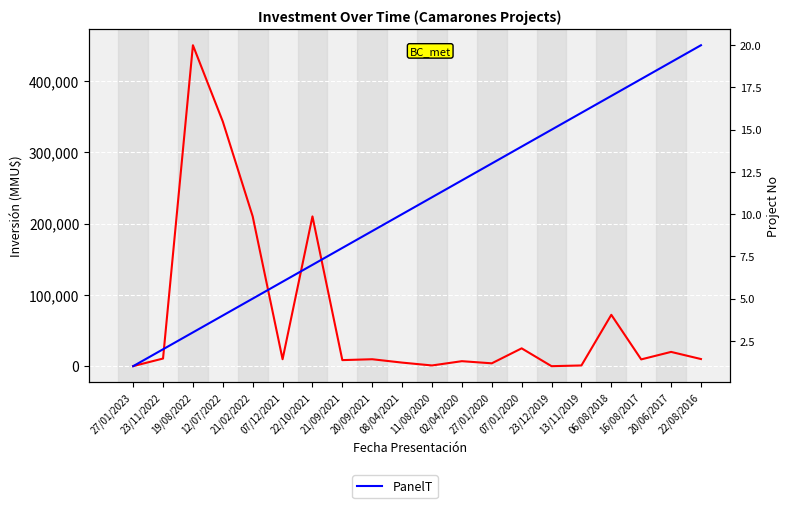

Rank the series at 16/08/2017 from lowest to highest value.

PanelT, BattV